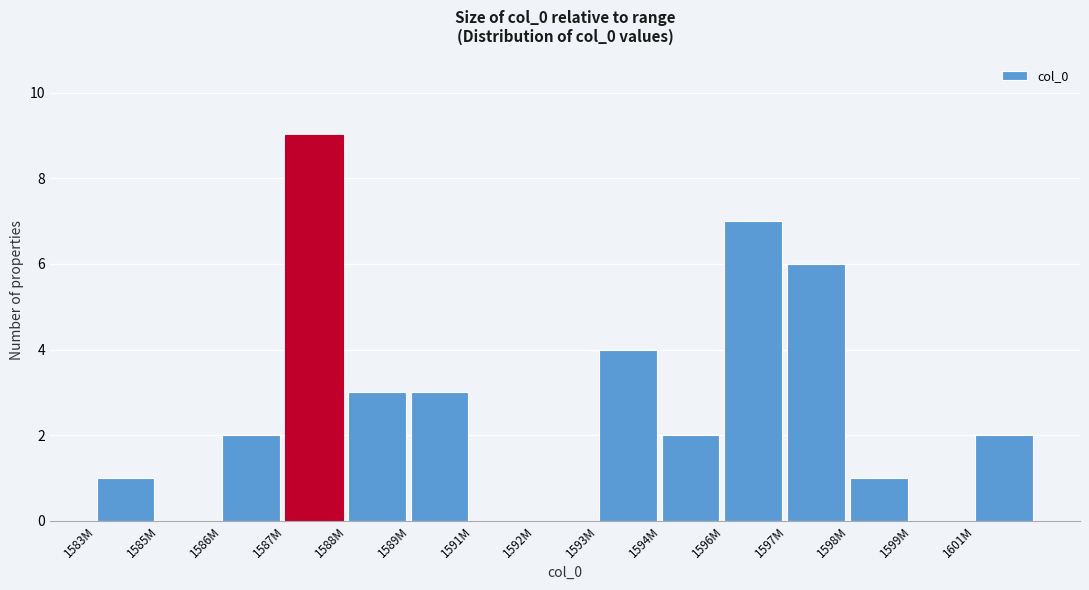

Reading left to right, transcribe all the data shown in this chart.

1583M=1	1585M=0	1586M=2	1587M=9	1588M=3	1589M=3	1591M=0	1592M=0	1593M=4	1594M=2	1596M=7	1597M=6	1598M=1	1599M=0	1601M=2